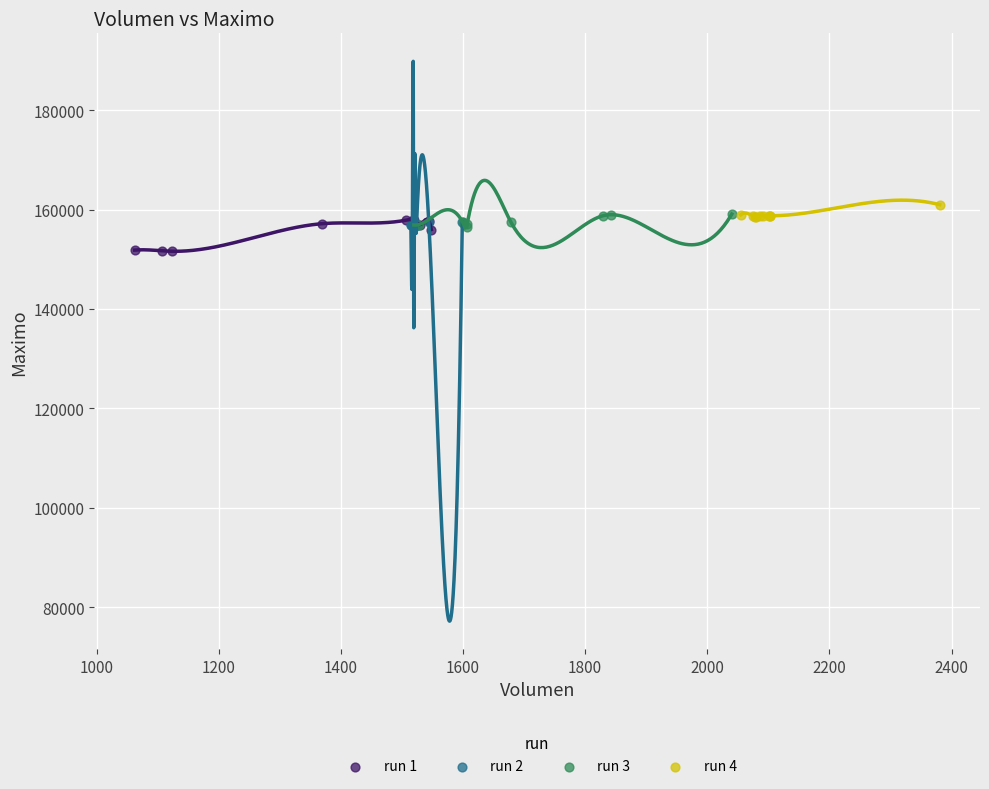

What are all the series names shown in the legend?

run 1, run 2, run 3, run 4